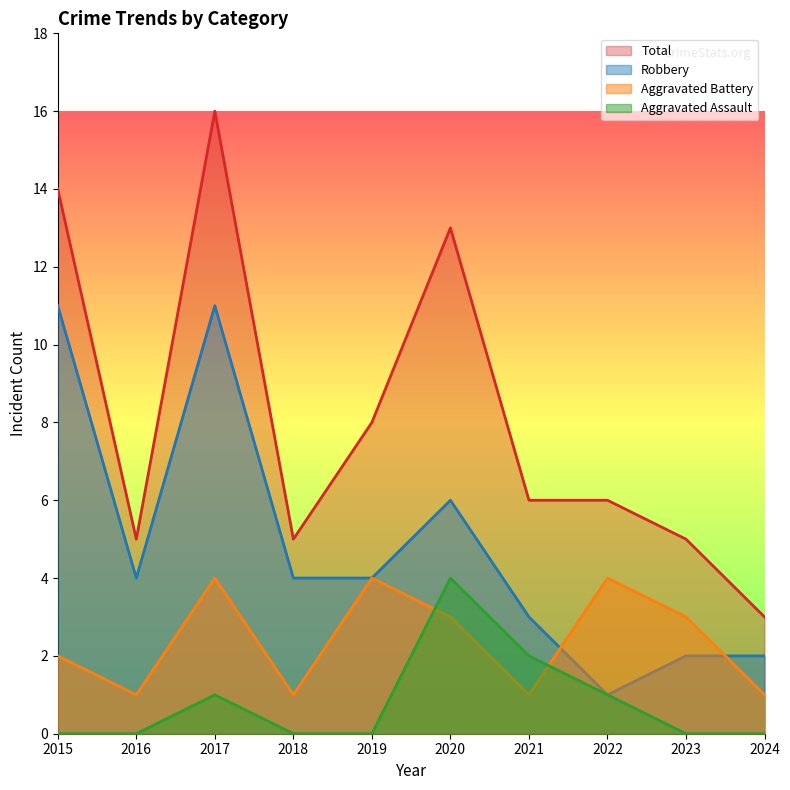

At which category is the sum across all series the highest?

2017